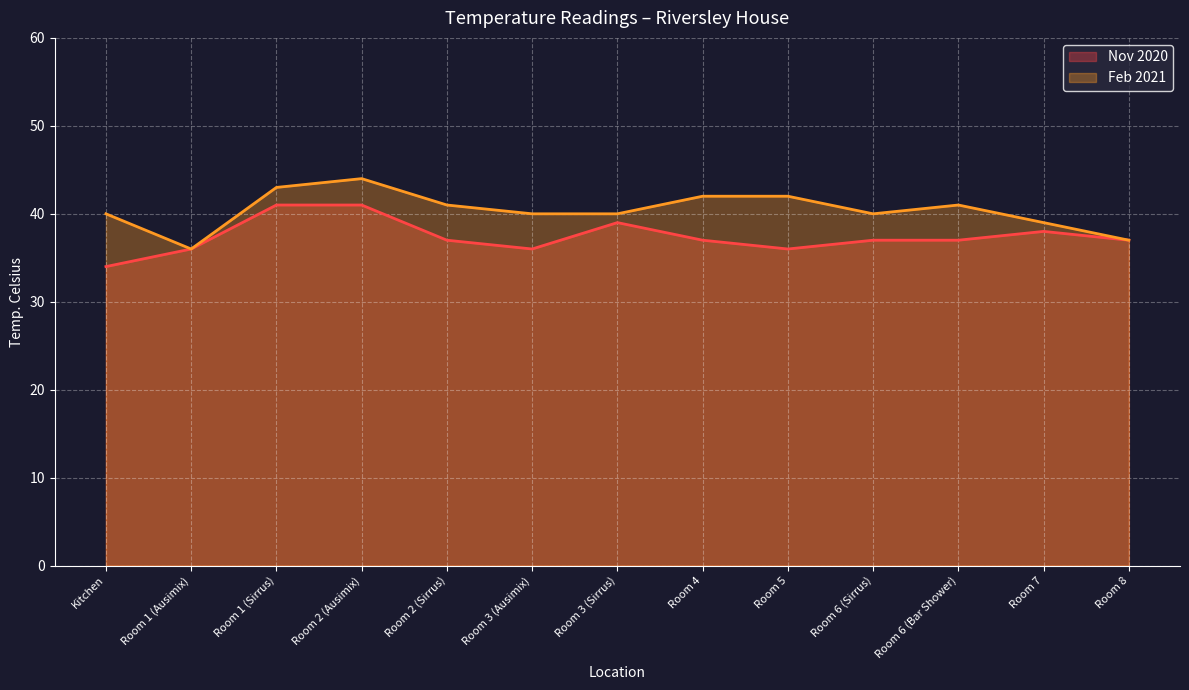

Where does the Nov 2020 series first go above 37?

Room 1 (Sirrus)